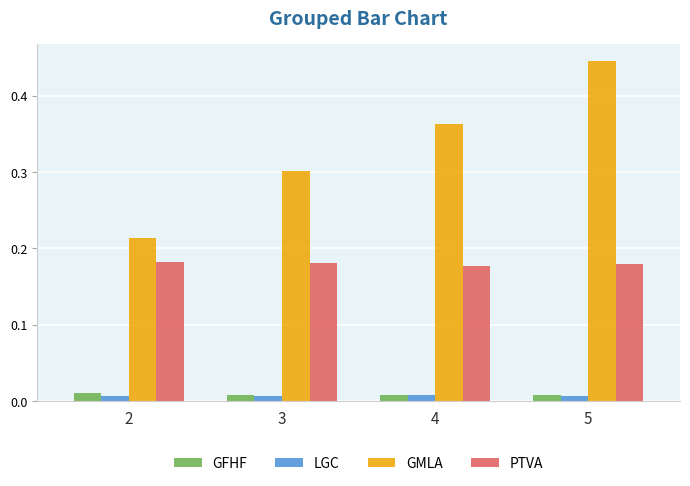

At which category is the sum across all series the highest?

5